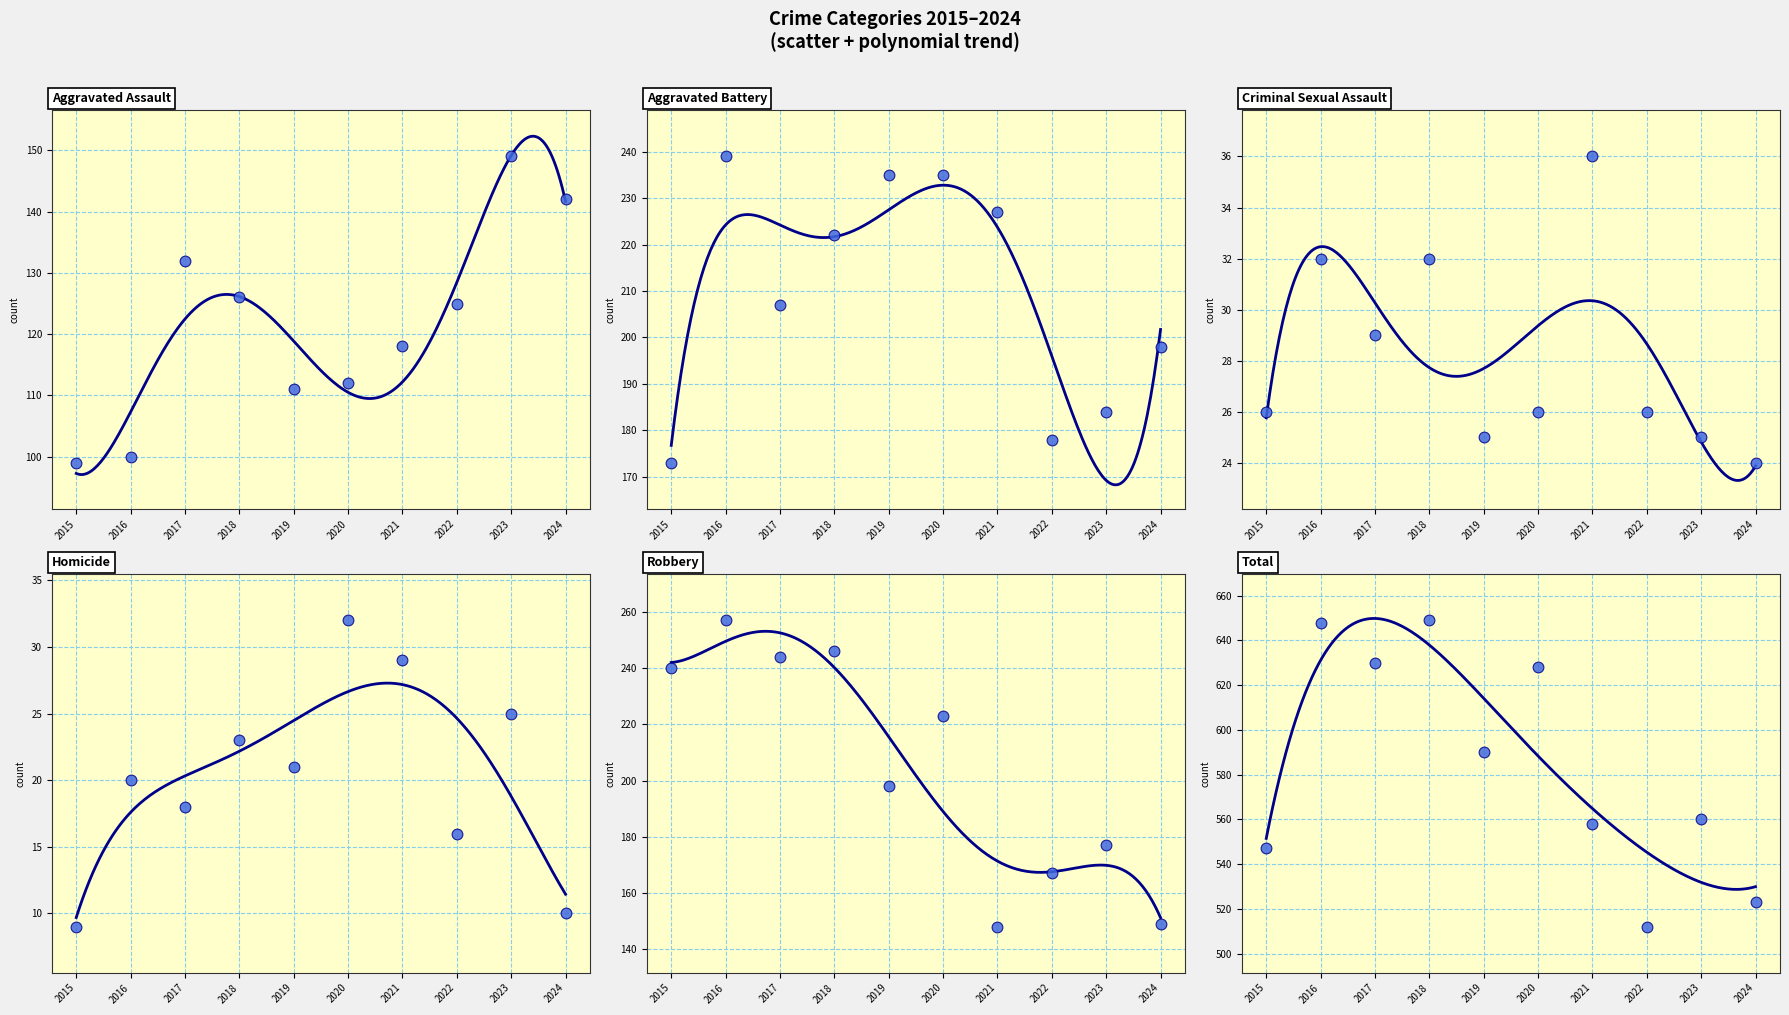

Which series contains the highest Y value?

Total